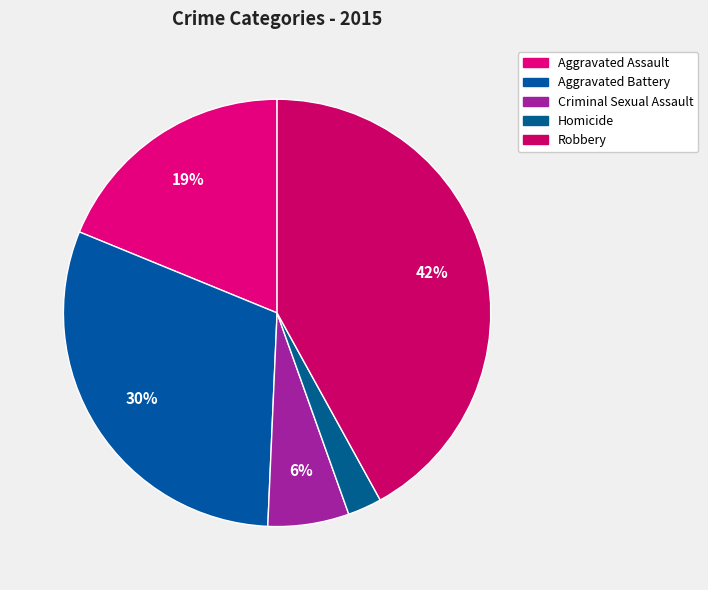

What percentage is the Criminal Sexual Assault slice, to the nearest percent?

6%